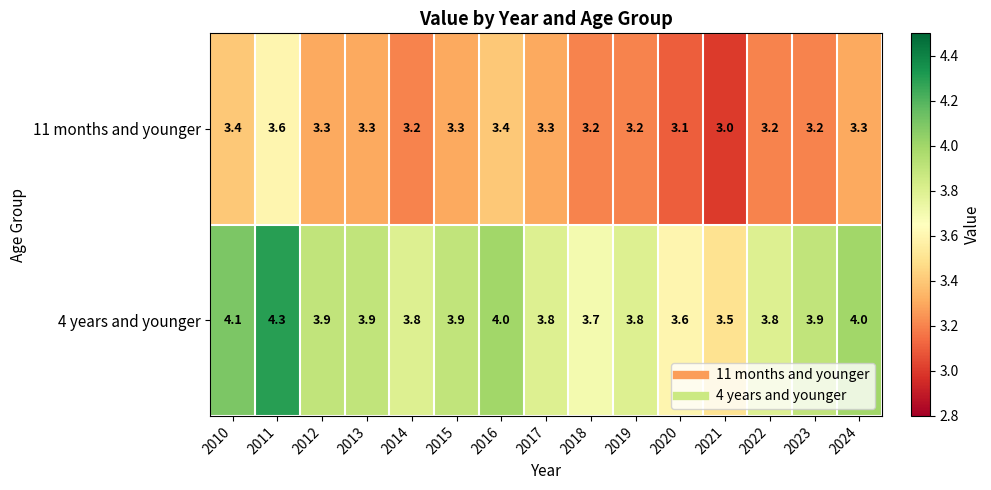

Reading right to left, extract all data points from this chart.

11 months and younger: 3.3	3.2	3.2	3.0	3.1	3.2	3.2	3.3	3.4	3.3	3.2	3.3	3.3	3.6	3.4
4 years and younger: 4.0	3.9	3.8	3.5	3.6	3.8	3.7	3.8	4.0	3.9	3.8	3.9	3.9	4.3	4.1